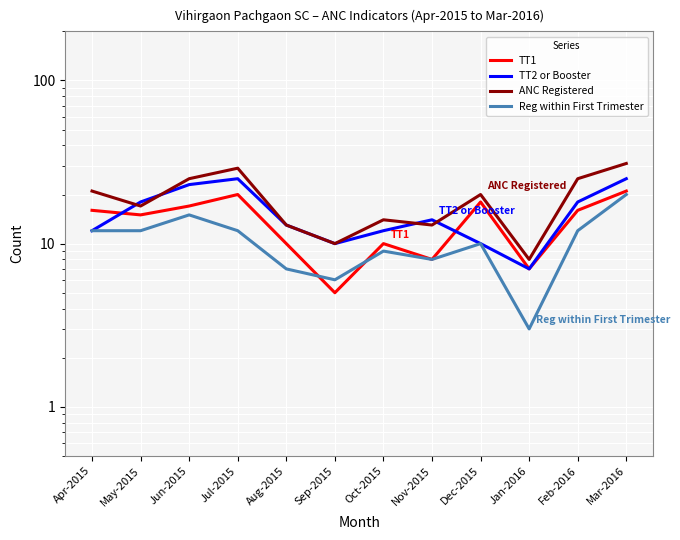

Which series has the largest total across all categories?

ANC Registered